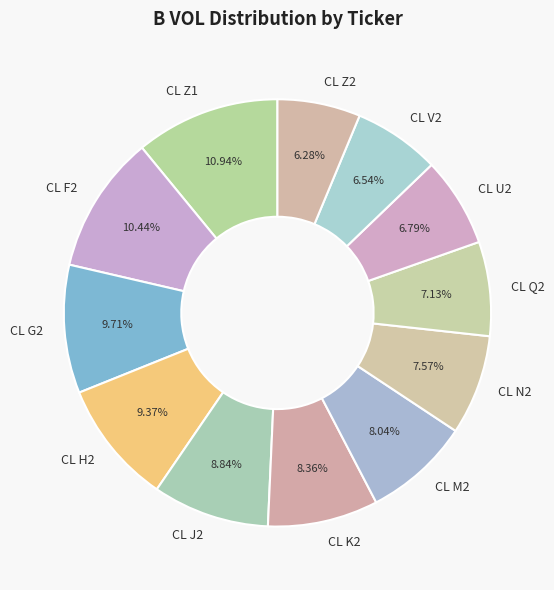

How many segments does this pie chart have?

12